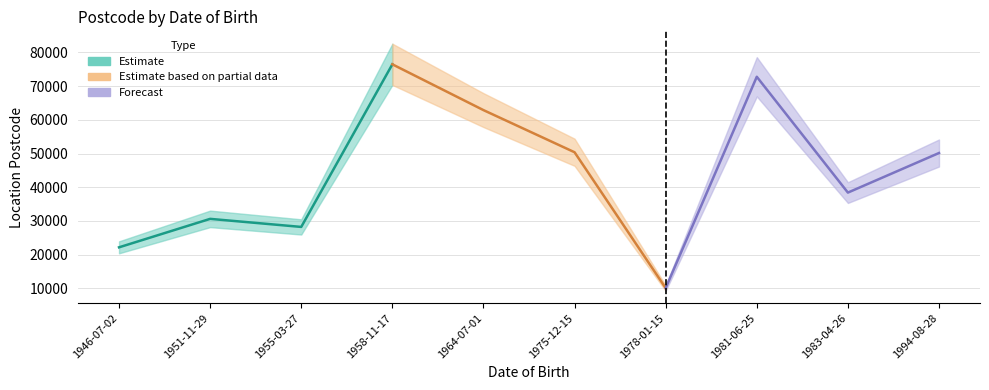

How many values in the Estimate based on partial data series exceed 62886?

1